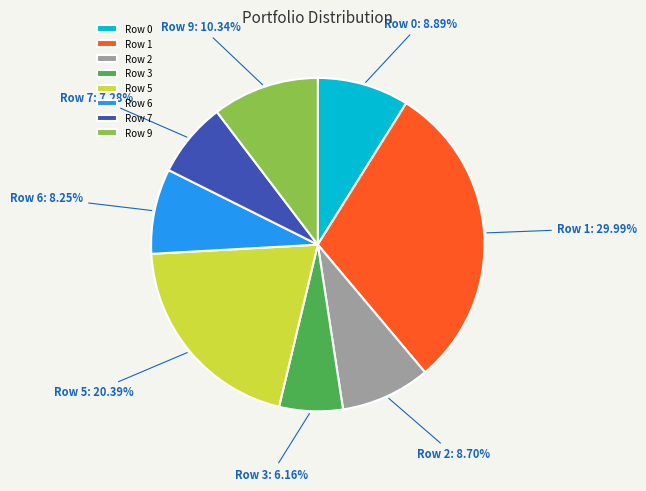

Does Row 1 account for over 50% of the chart?

No